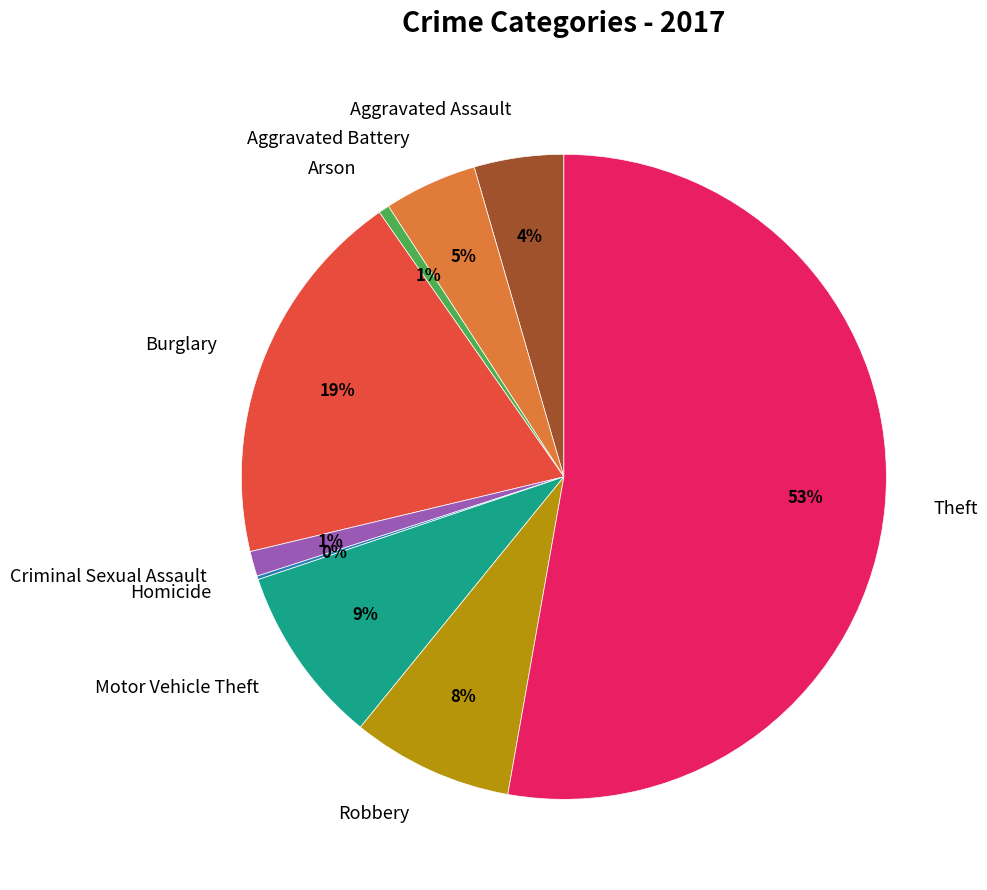

The Burglary slice represents 5% of the pie. True or false?

False